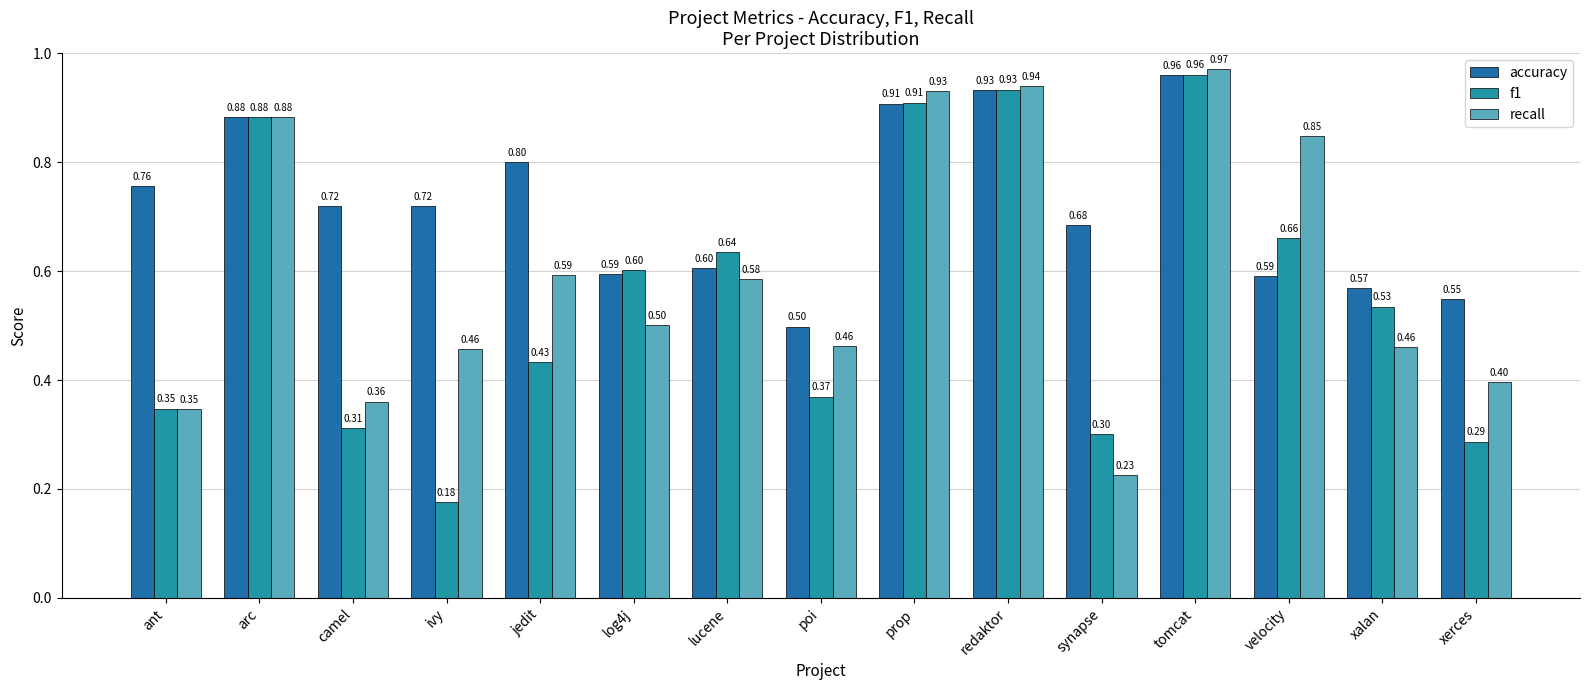

The f1 series shows 1.6 at tomcat. True or false?

False